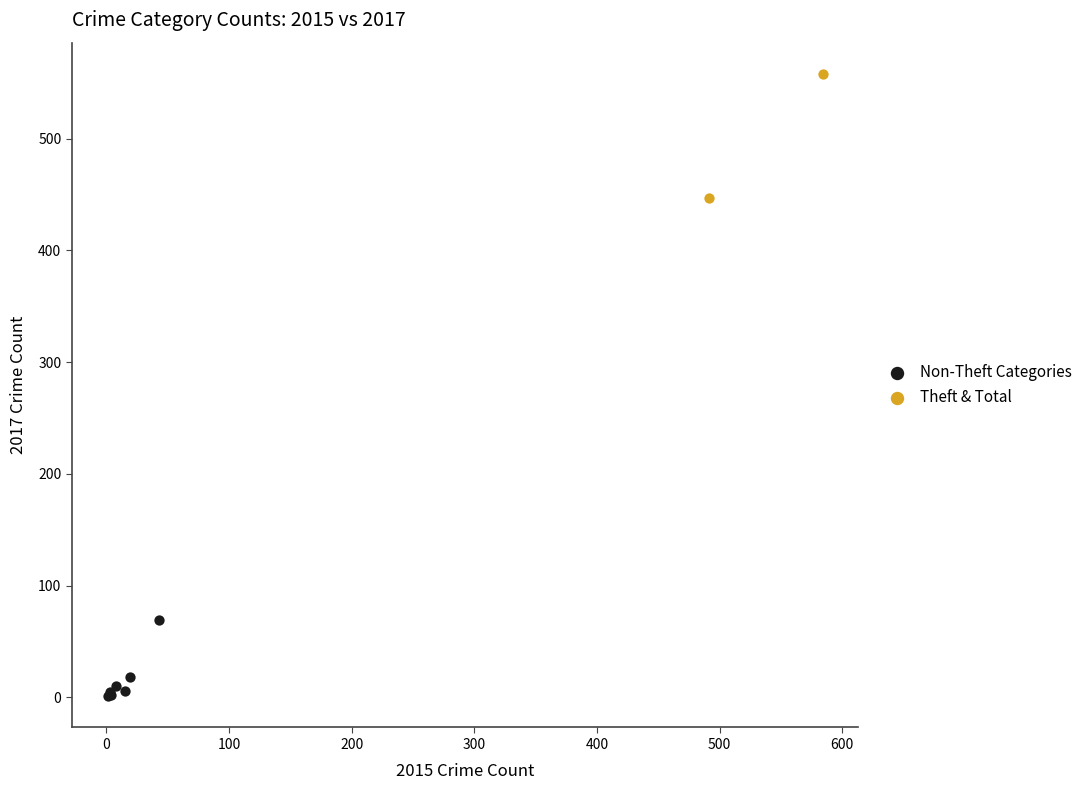

What are all the series names shown in the legend?

Non-Theft Categories, Theft & Total